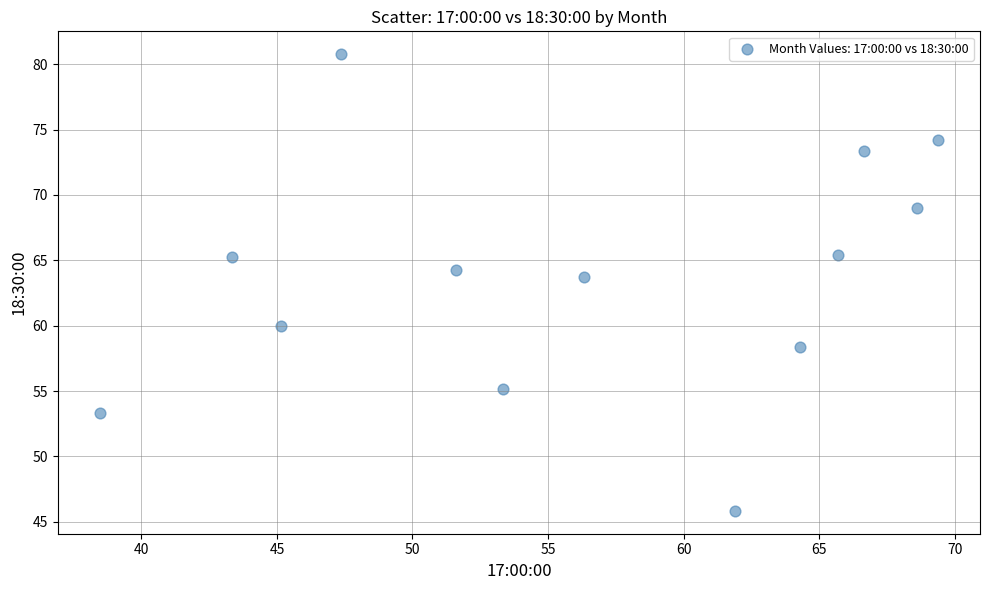

What is the range of Y values (max minus min)?

34.9